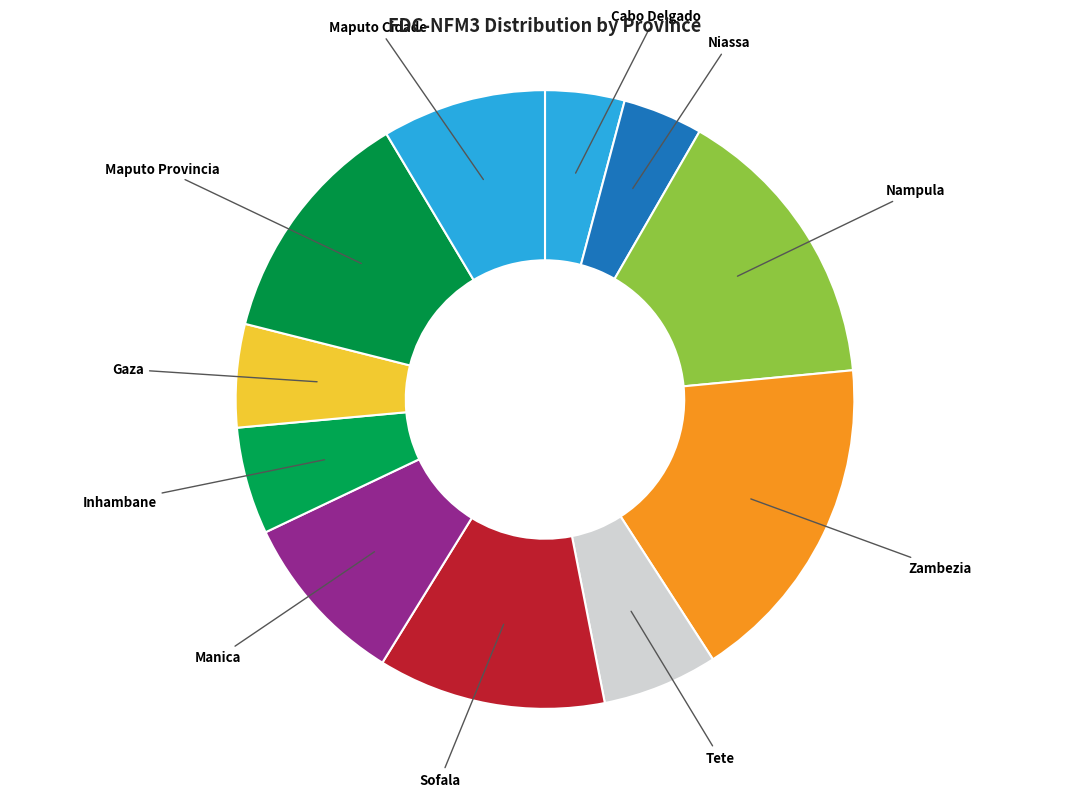

Is there any slice that represents more than half of the pie?

No